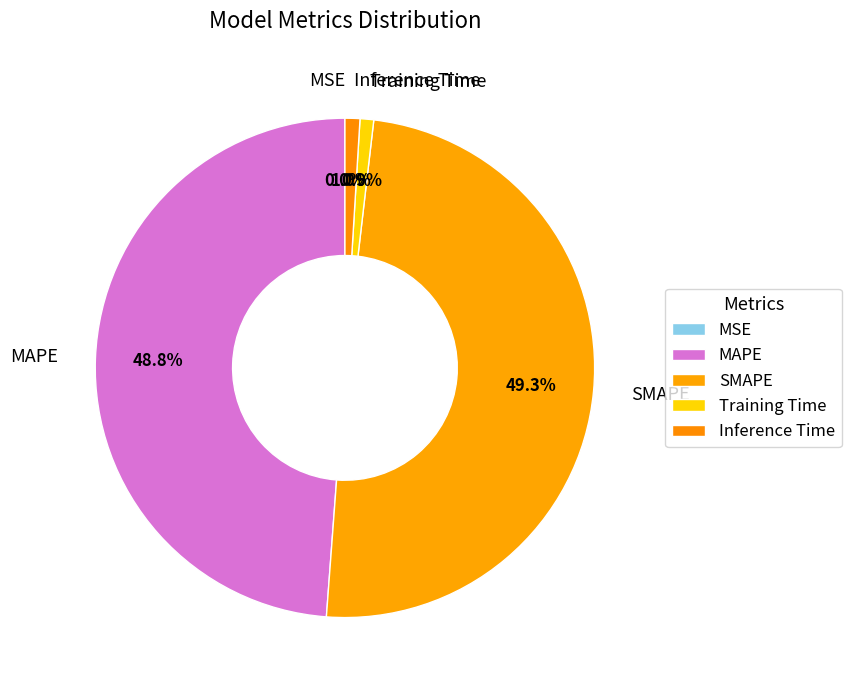

What percentage is NOT represented by MAPE?

51.2%